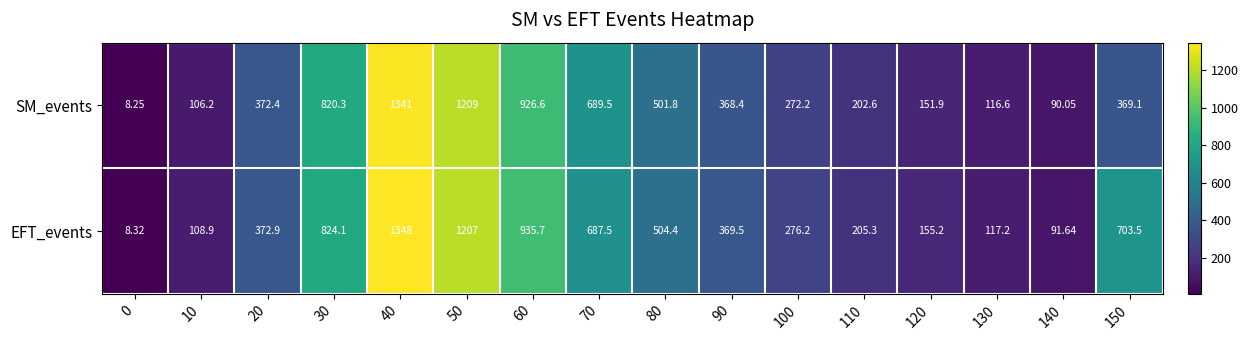

What is the total value across all series at 30?

1644.4